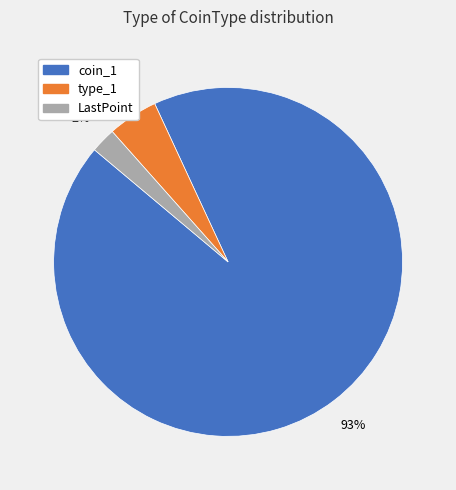

How many segments does this pie chart have?

3